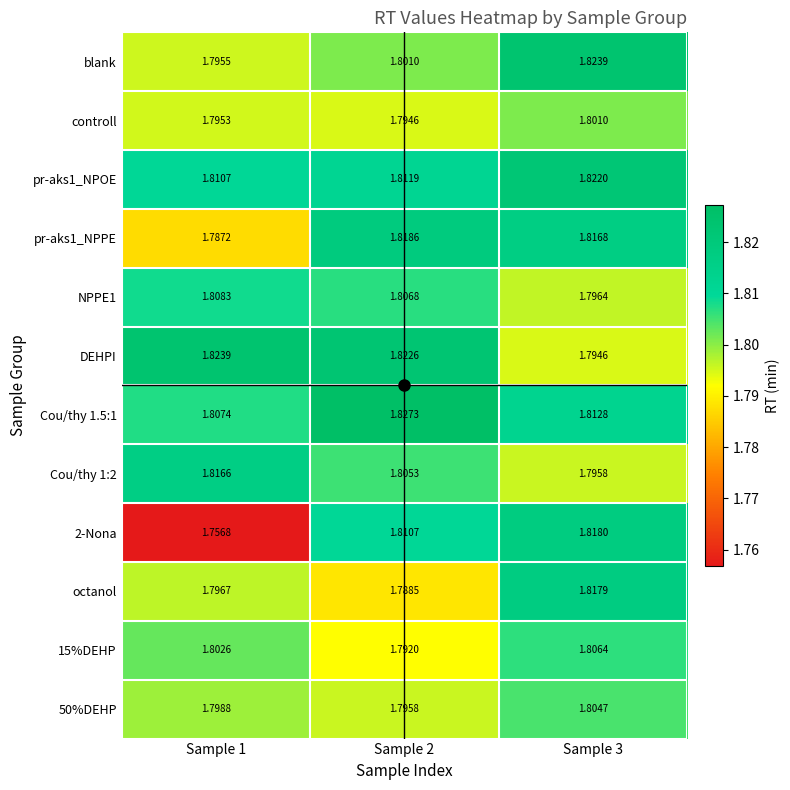

How many categories are shown in the chart?

3